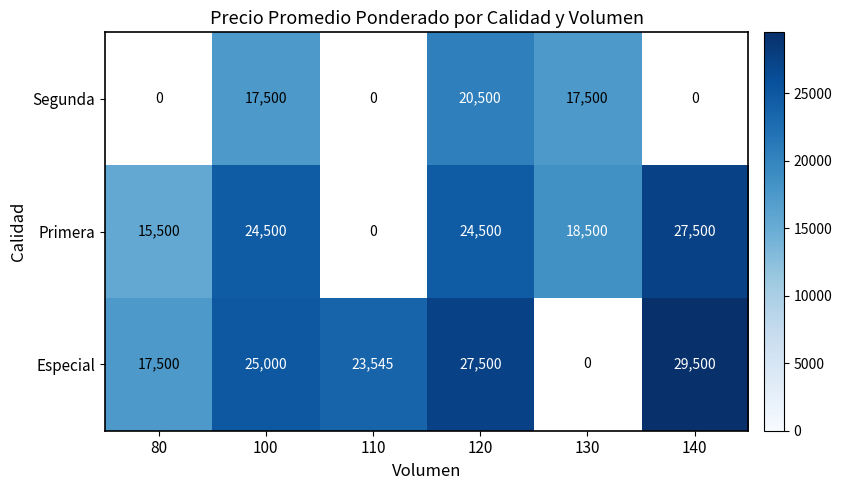

Is the value of Especial at 140 greater than the value of Primera at 120?

Yes